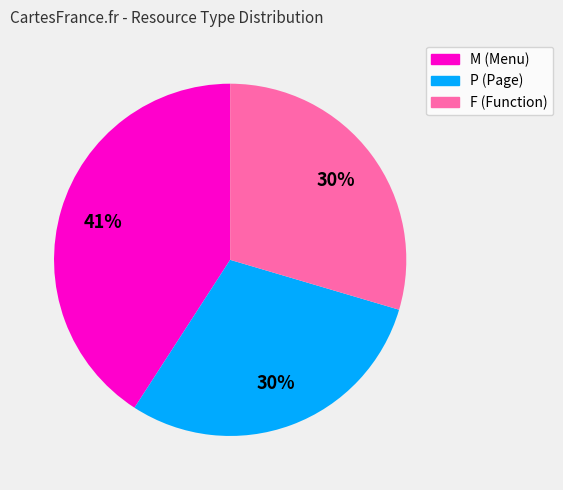

Which slice is the largest?

M